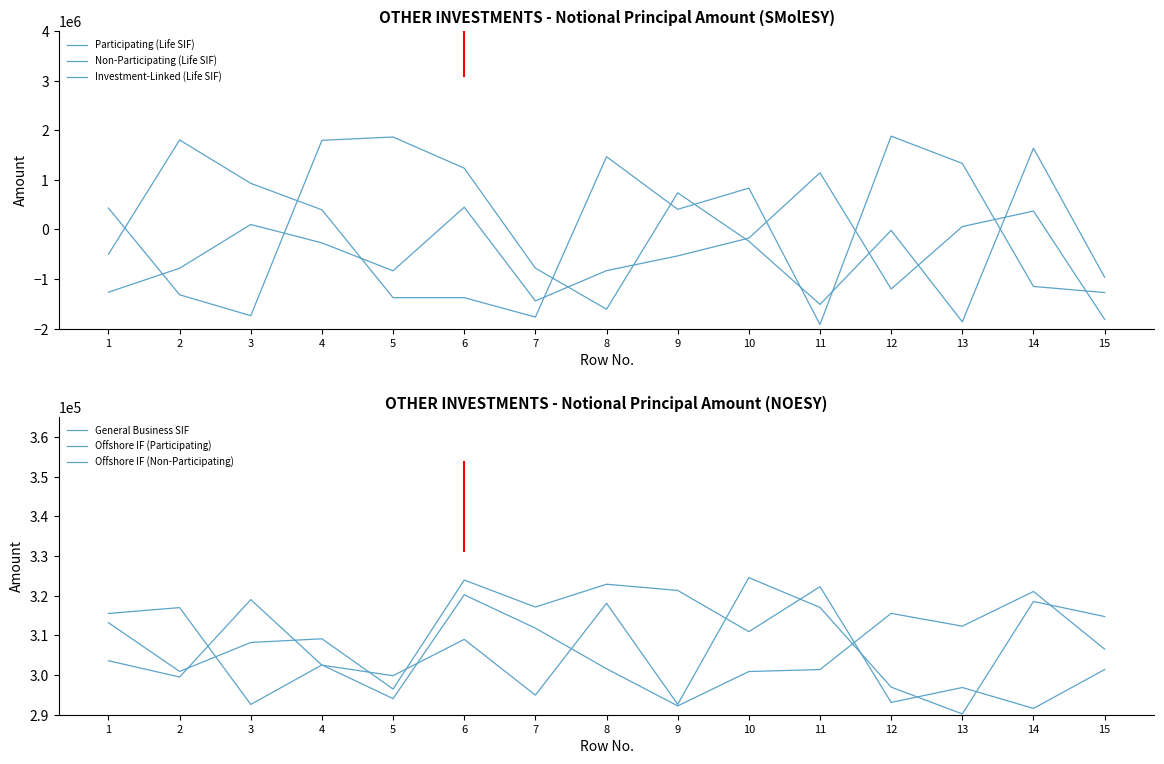

What is the spread (max minus min) of values at 11?

3058365.9